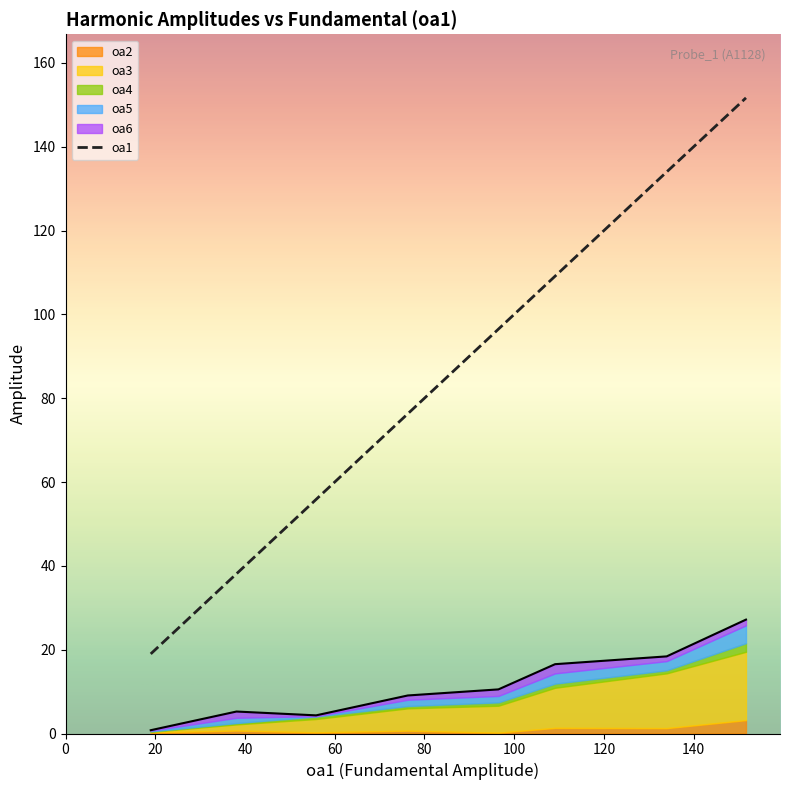

What is the value of the 1st point from the left?

19.0